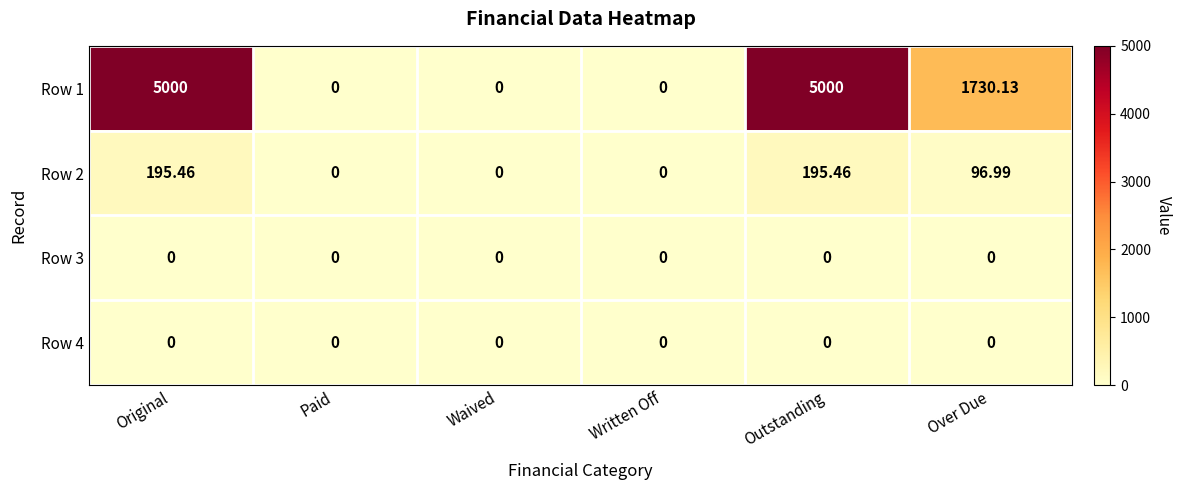

Where does the Row 2 series first go above 96?

Original